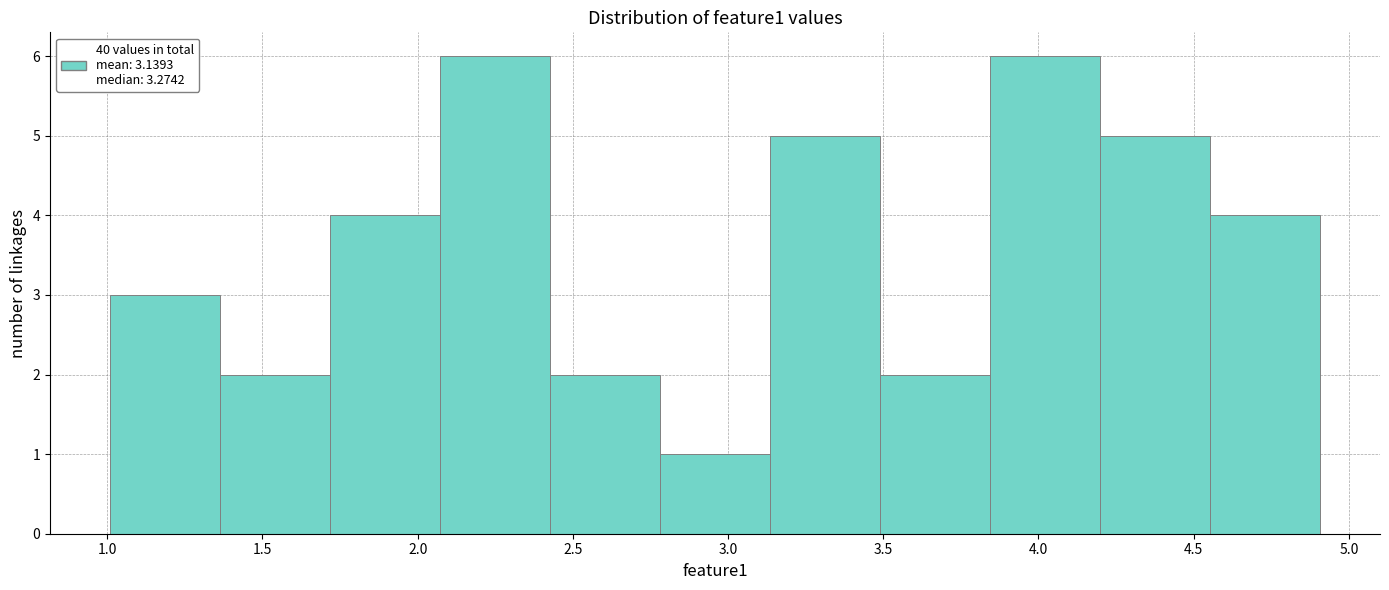

Reading left to right, list every bar in this chart as the range it spans on the x-axis followed by its height. Neither the bar edges nor the heights are printed on the chart, so give them approximately, as read against the axes.

1.00 to 1.35: 3
1.35 to 1.70: 2
1.70 to 2.05: 4
2.05 to 2.45: 6
2.45 to 2.80: 2
2.80 to 3.15: 1
3.15 to 3.50: 5
3.50 to 3.85: 2
3.85 to 4.20: 6
4.20 to 4.55: 5
4.55 to 4.90: 4